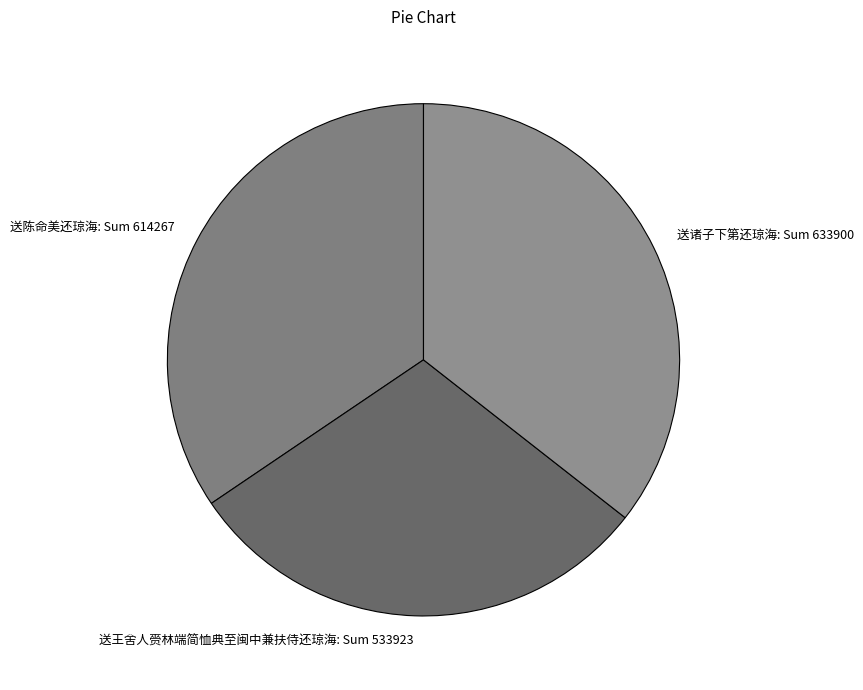

Count the number of slices in the pie.

3